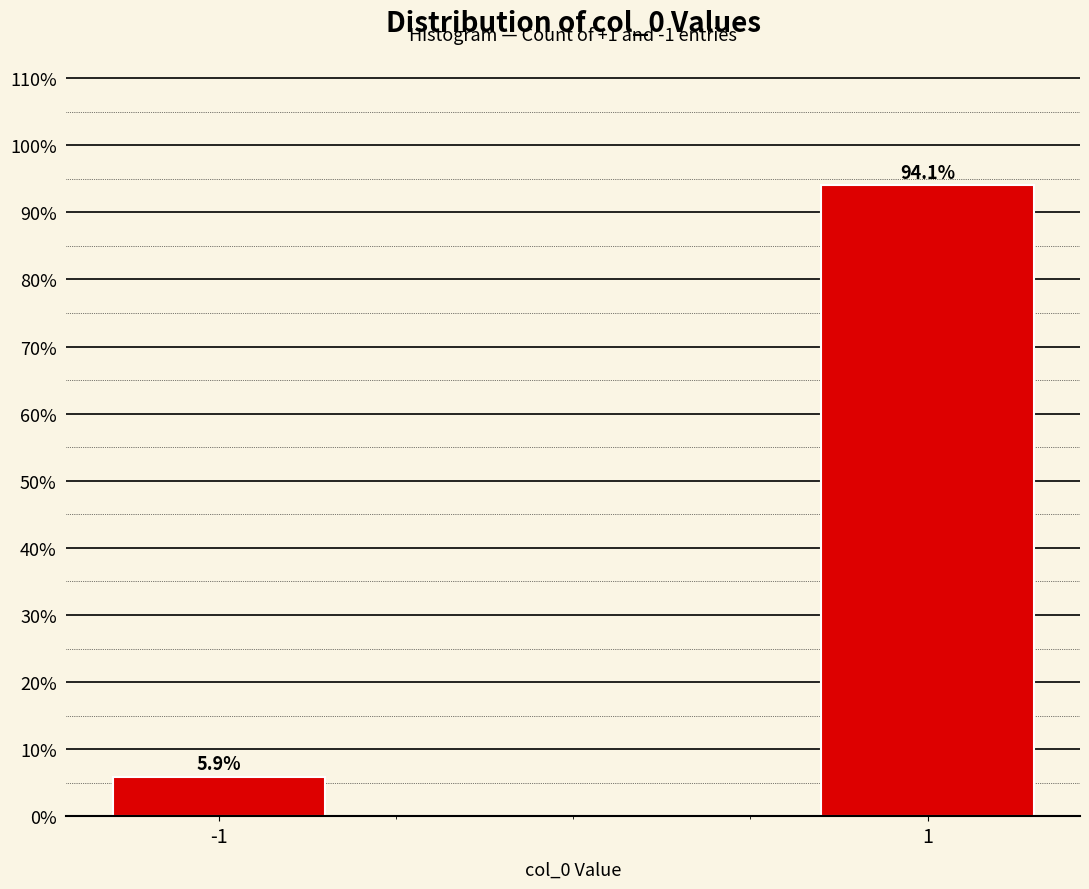

Reading left to right, list all the values displayed in this chart.

5.9	94.1